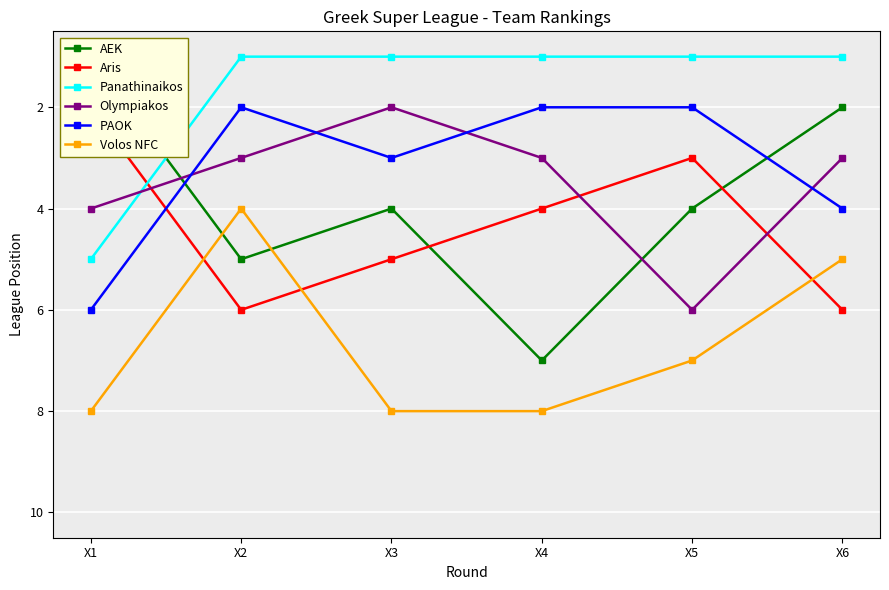

How many lines are shown in the chart?

6